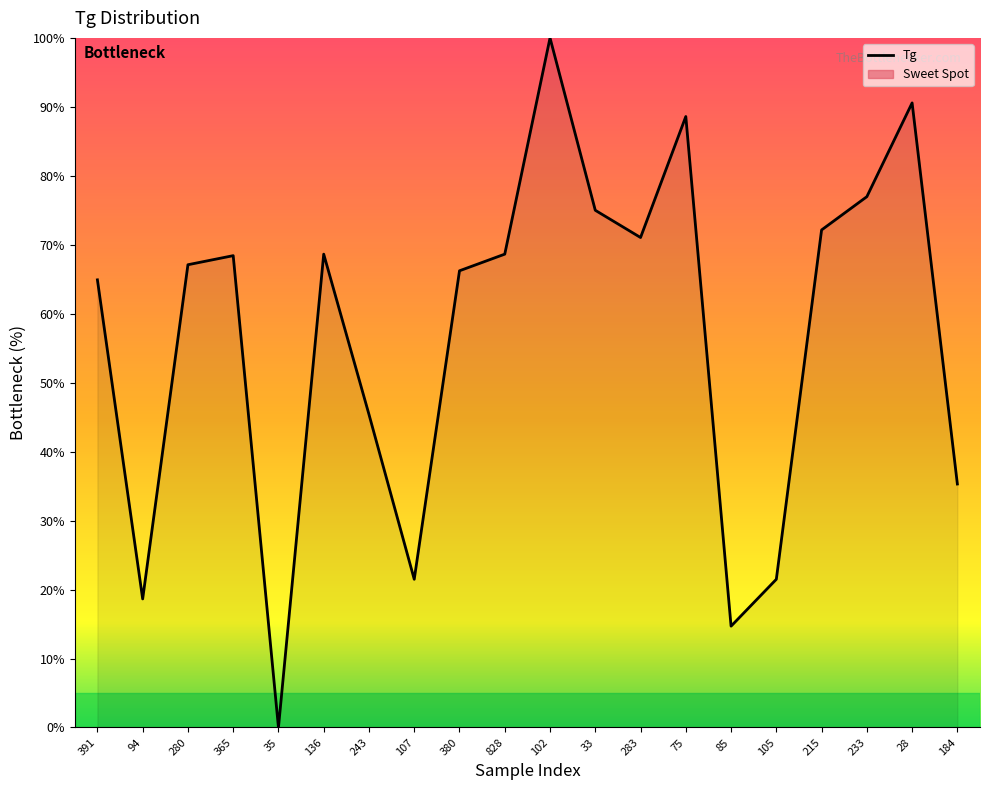

Rank the categories by value from lowest to highest.

35, 85, 94, 107, 105, 184, 243, 391, 380, 280, 365, 136, 828, 283, 215, 33, 233, 75, 28, 102